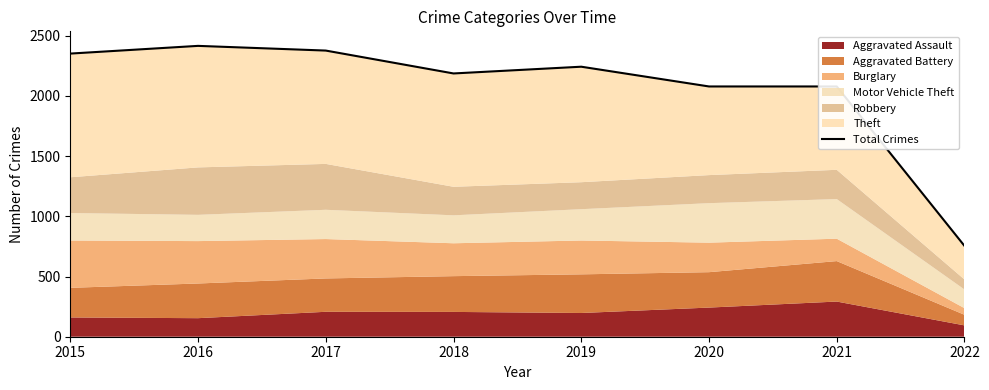

At which category does the chart reach its minimum across all series?

2022